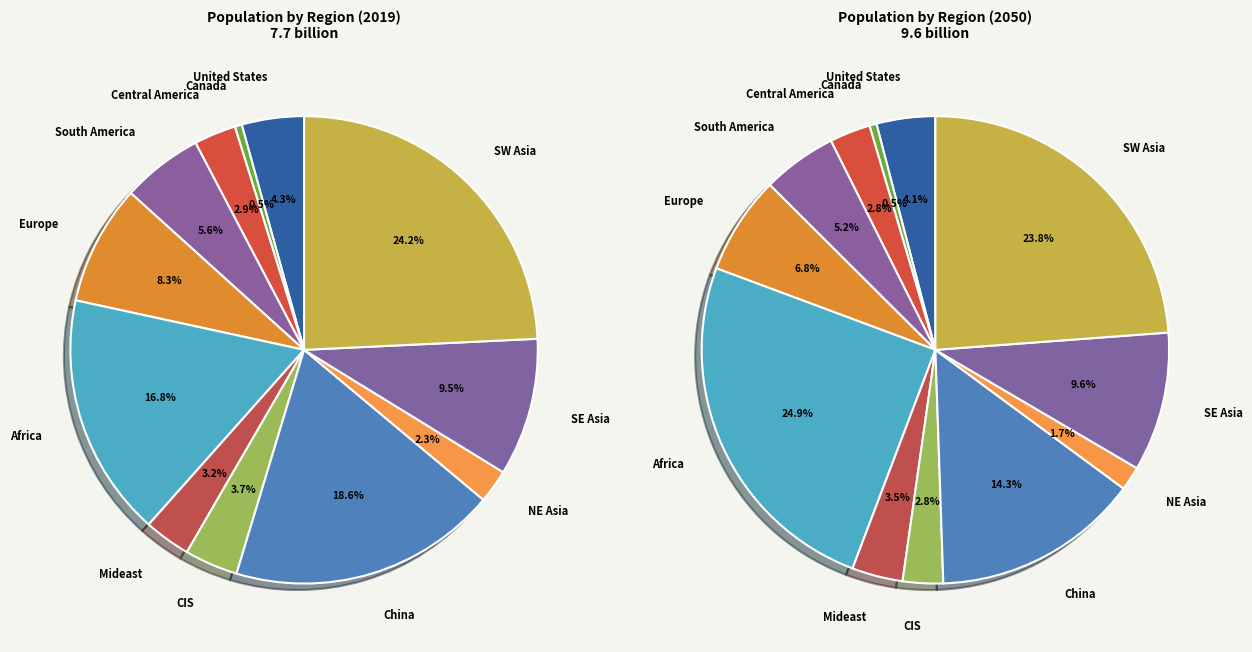

Combined, what portion of the pie is 10 and 9?

11.8%